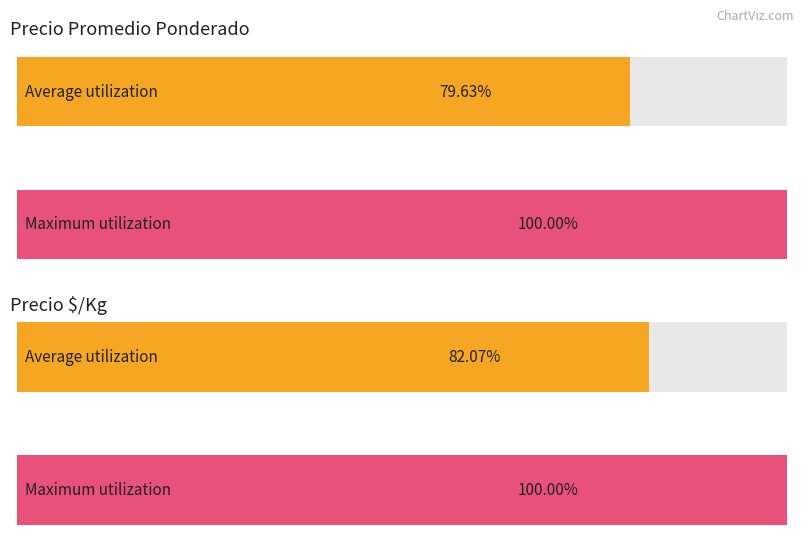

What are all the series names shown in the legend?

Precio promedio ponderado, Precio $/Kg